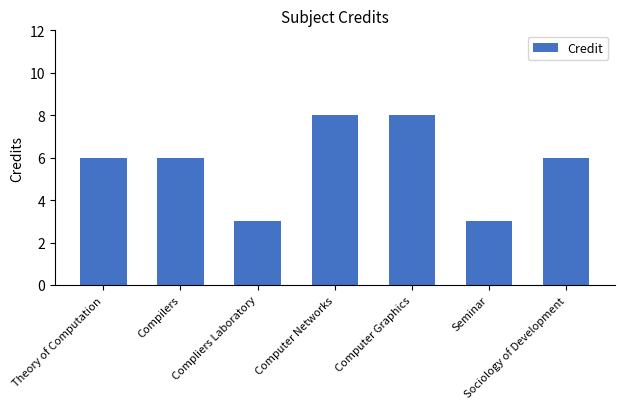

Are the bars horizontal?

No